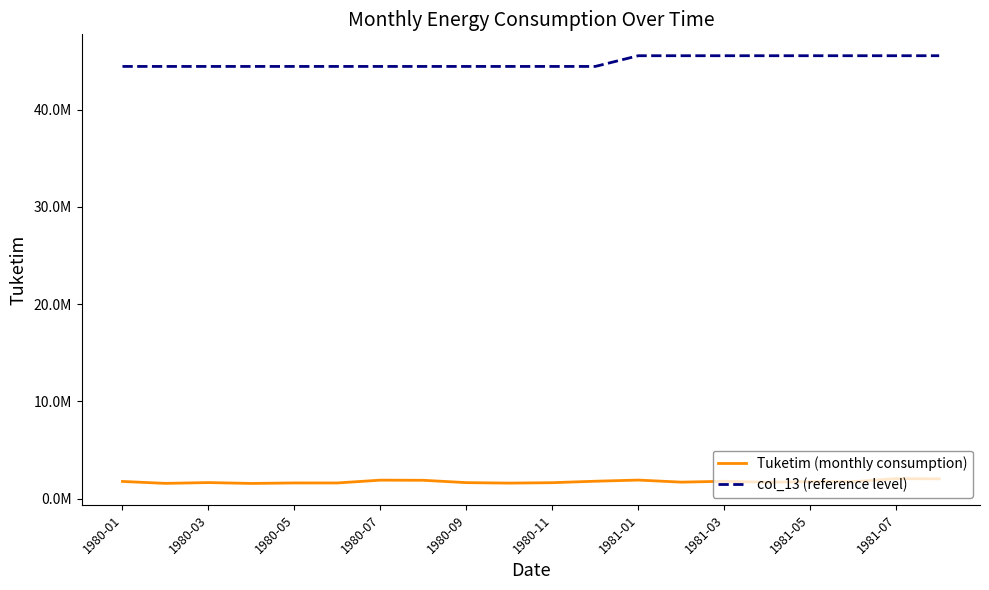

True or false: Tuketim (monthly consumption) and col_13 (reference level) cross at least once.

False